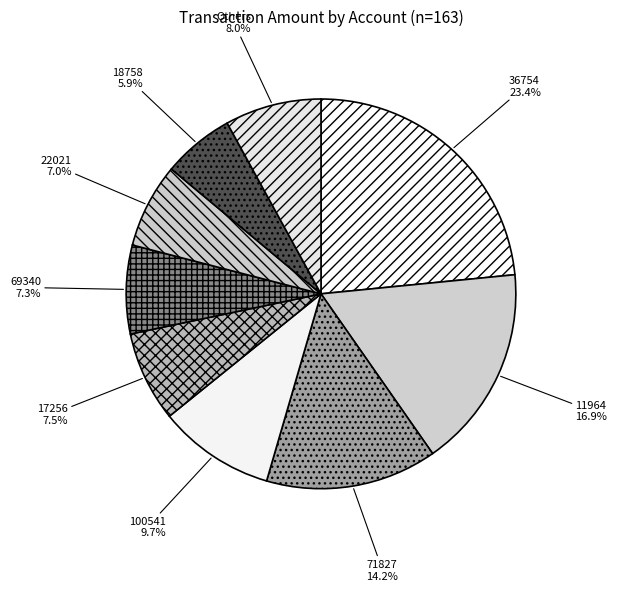

To the nearest percent, what is the average slice percentage?

11%